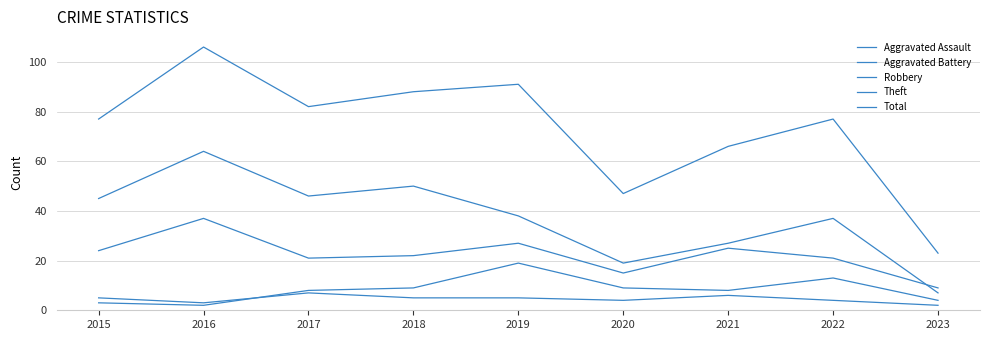

What is the value of the Aggravated Assault point at the 8th from the left?

4